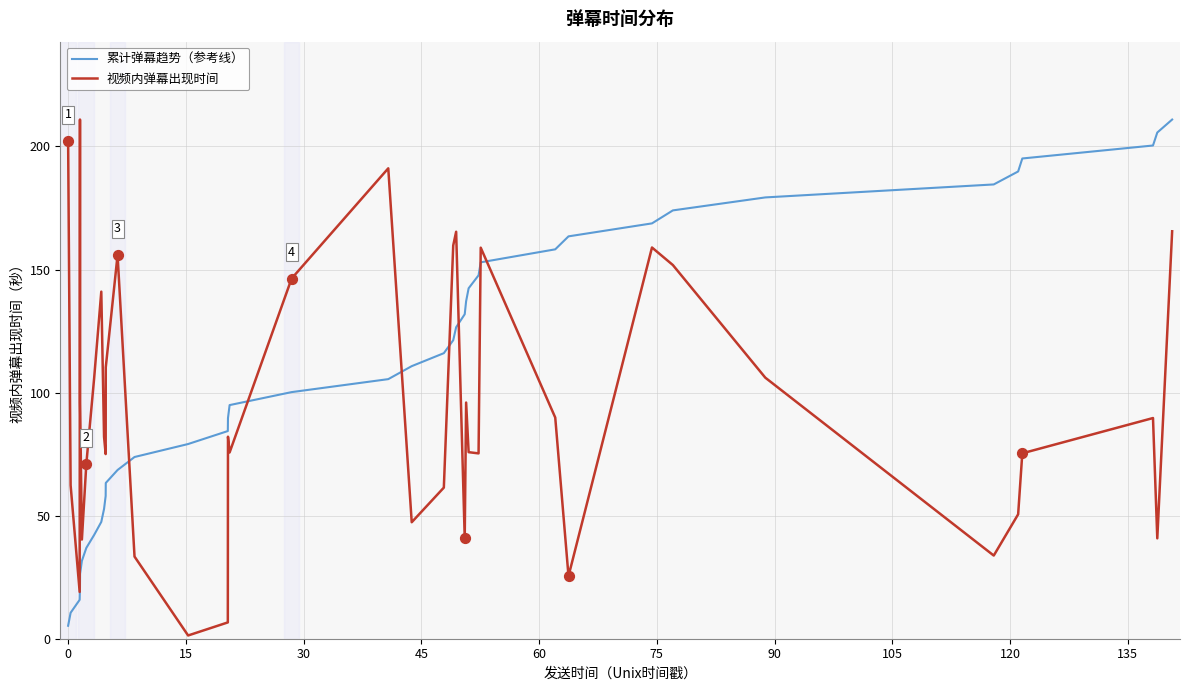

What is the greatest value displayed?

210.9